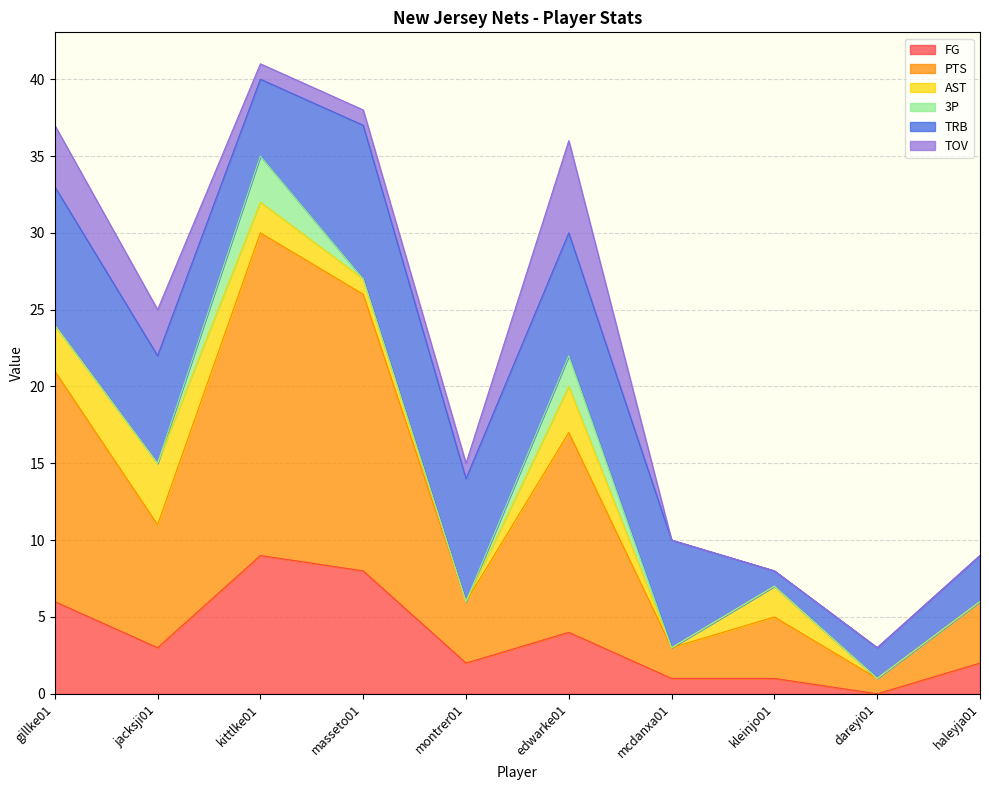

The TRB series shows 2 at haleyja01. True or false?

False